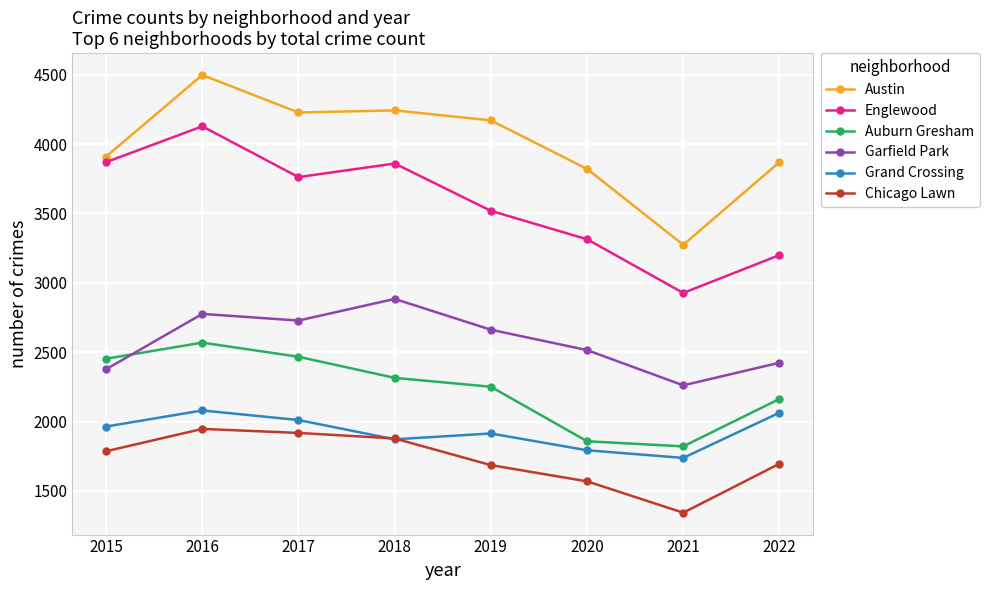

Is it true that Garfield Park equals 2884 at 2018?

True